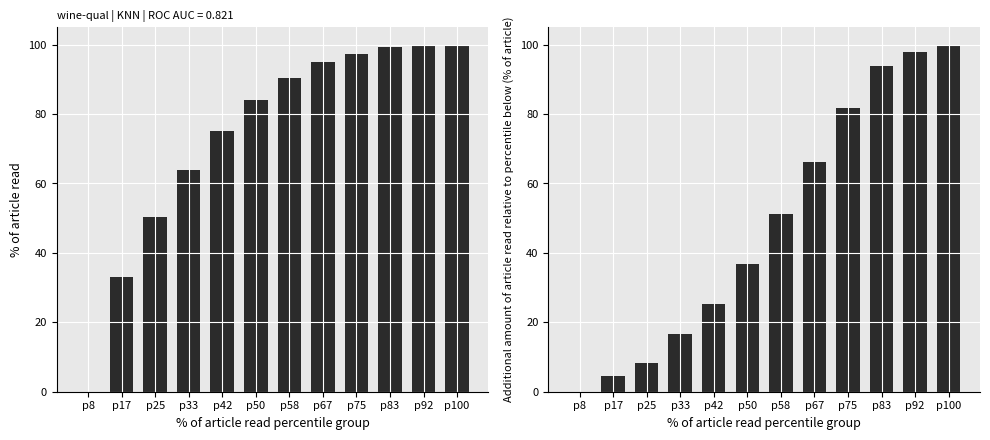

What is the total value across all series at p92?

197.8